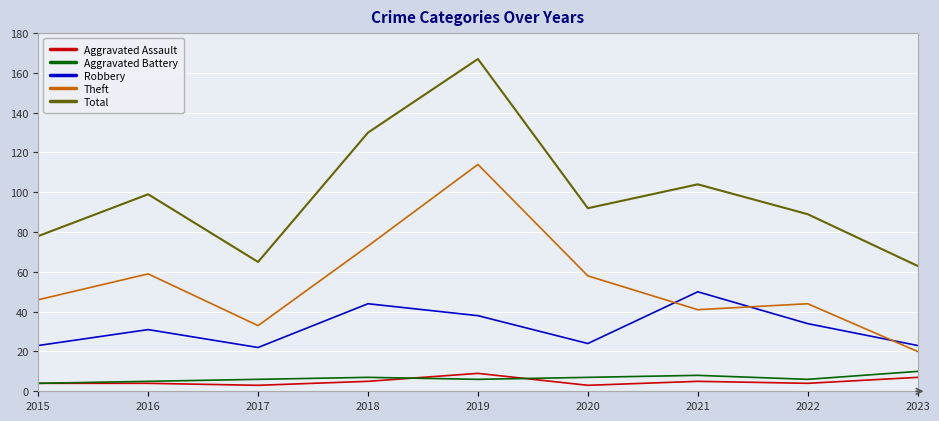

How many lines are shown in the chart?

5